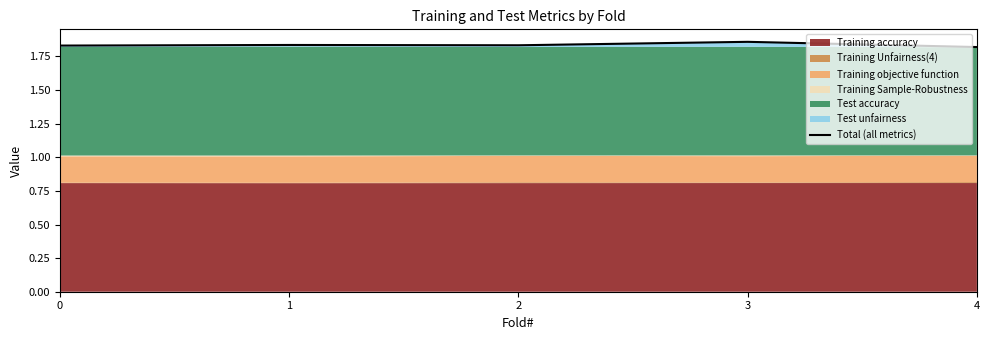

What value does the data have at 1?

1.8